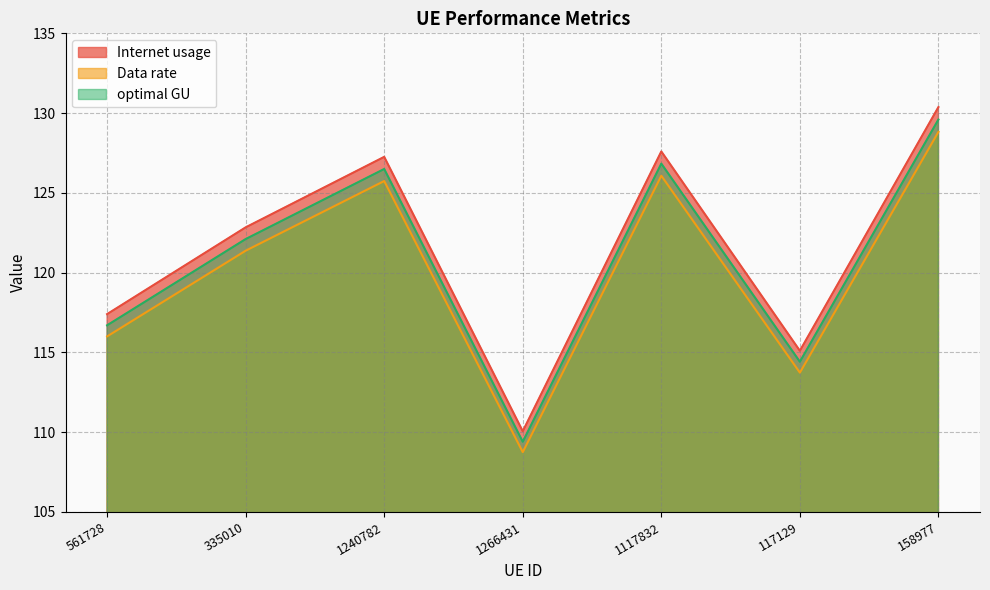

What is the sum of all optimal GU values?

845.6